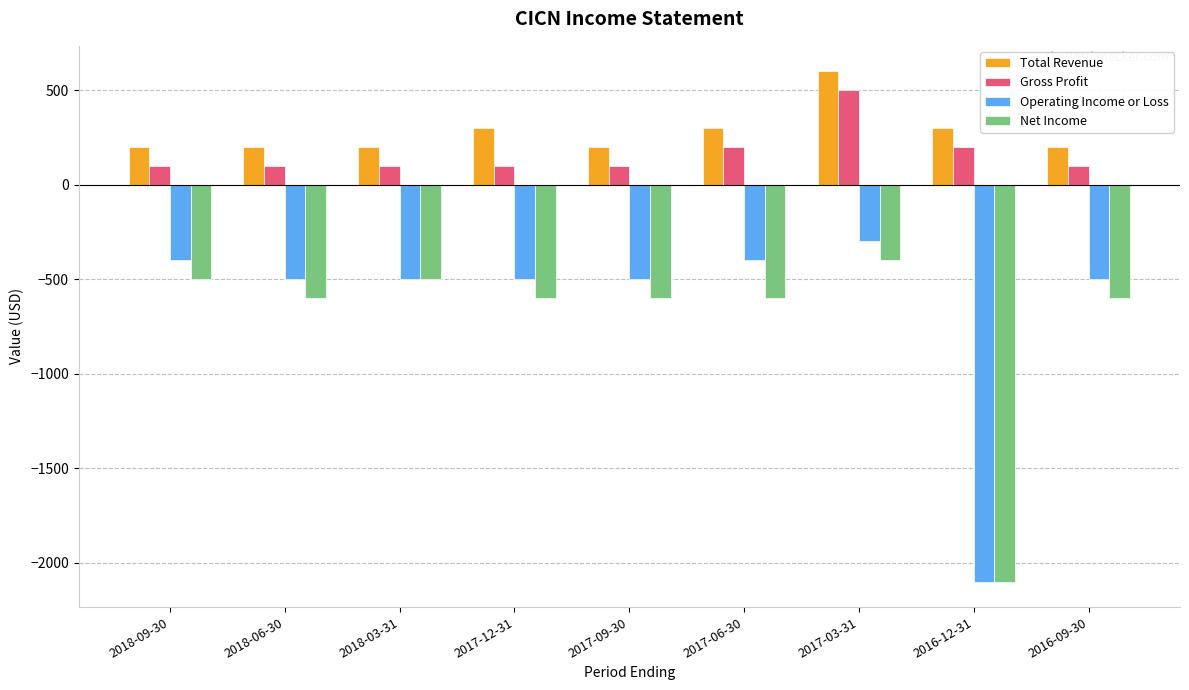

What is the total value across all series at 2016-09-30?

-800